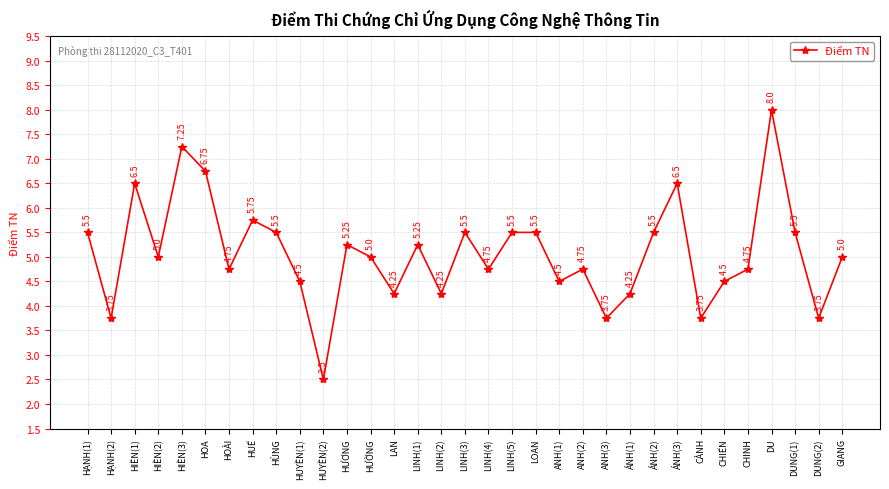

Where does the data first go above 5?

HẠNH(1)